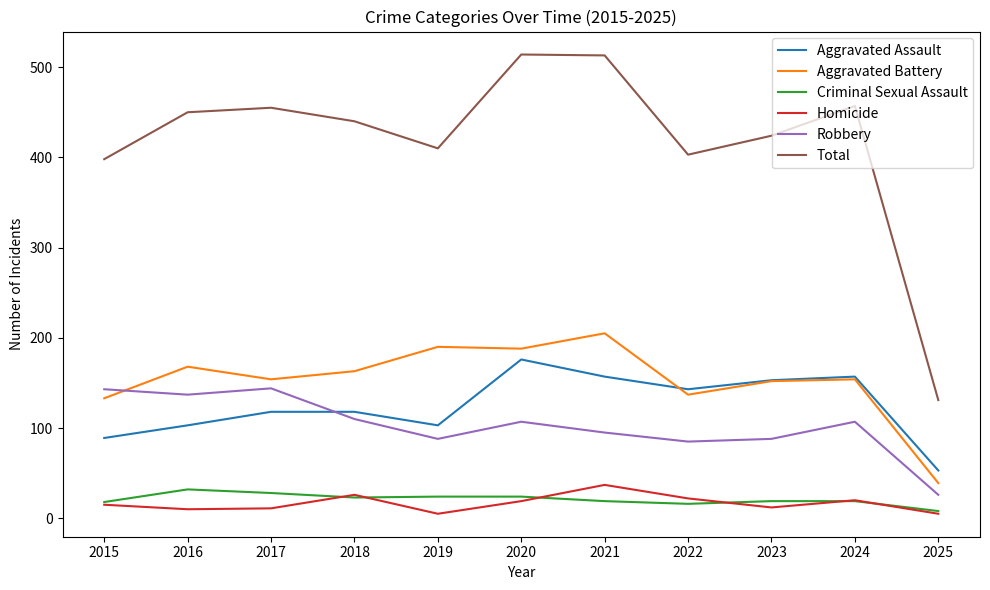

Does the chart display data point markers on the line(s)?

No